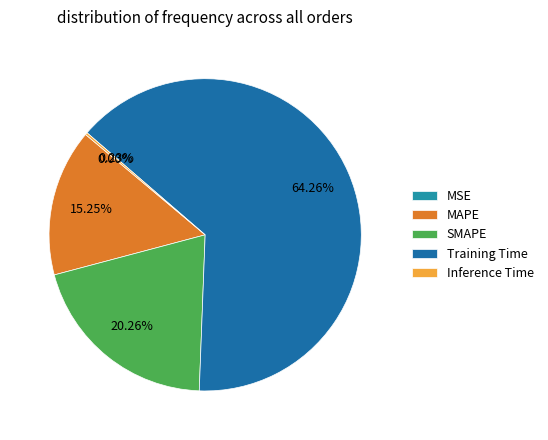

Do SMAPE and MAPE together represent more than half of the pie?

No